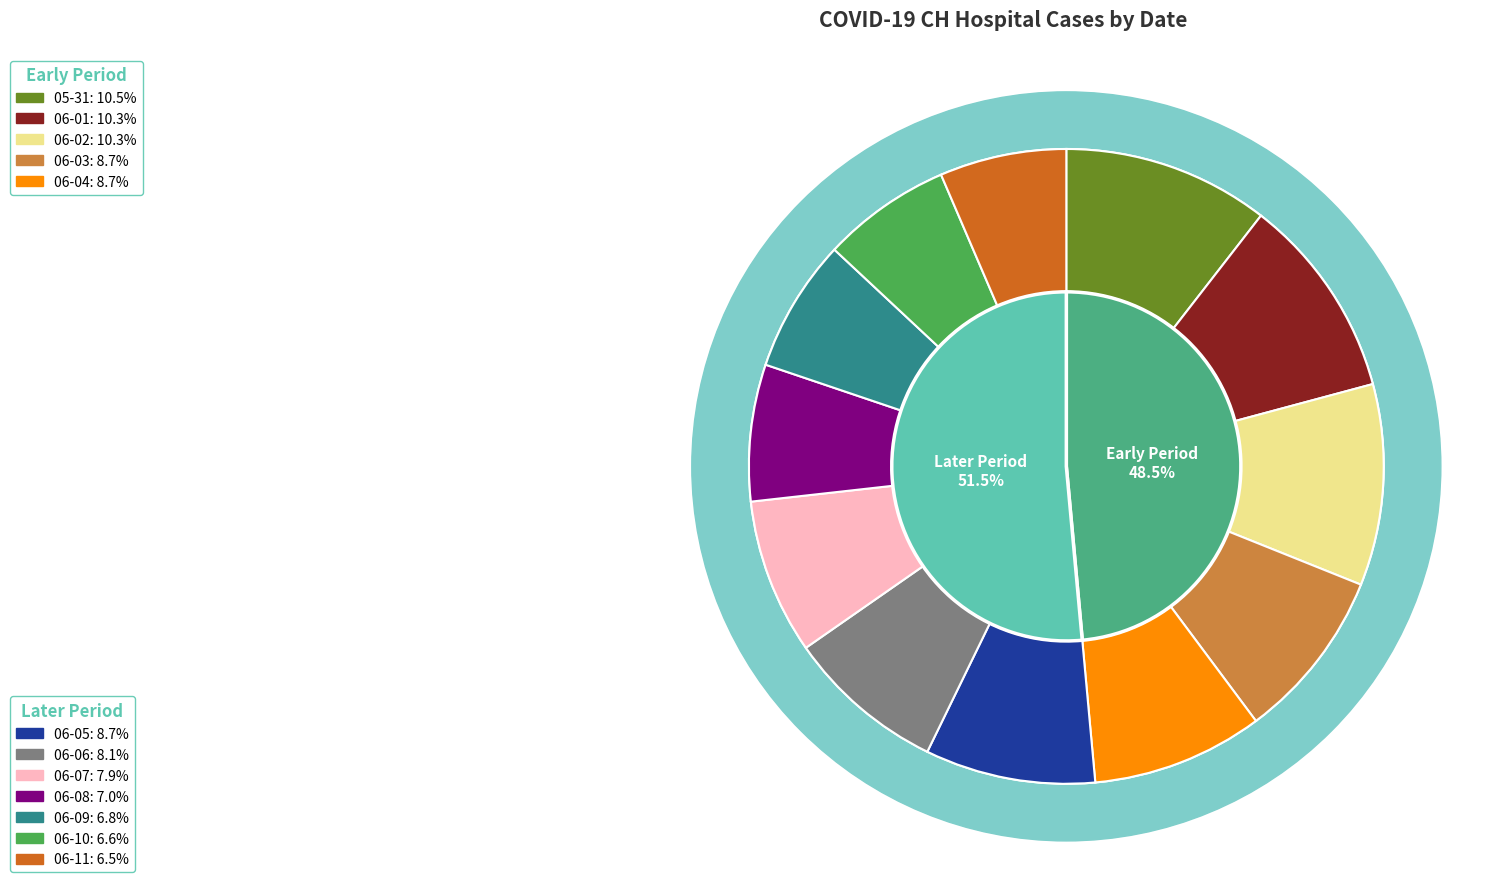

Is there any slice that represents more than half of the pie?

No